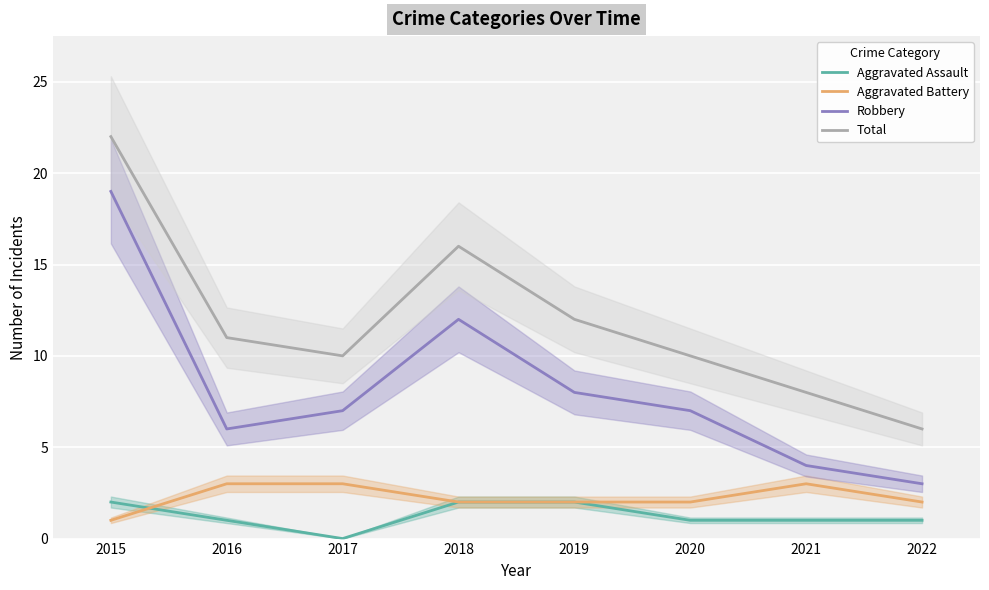

True or false: Aggravated Battery and Total cross at least once.

False